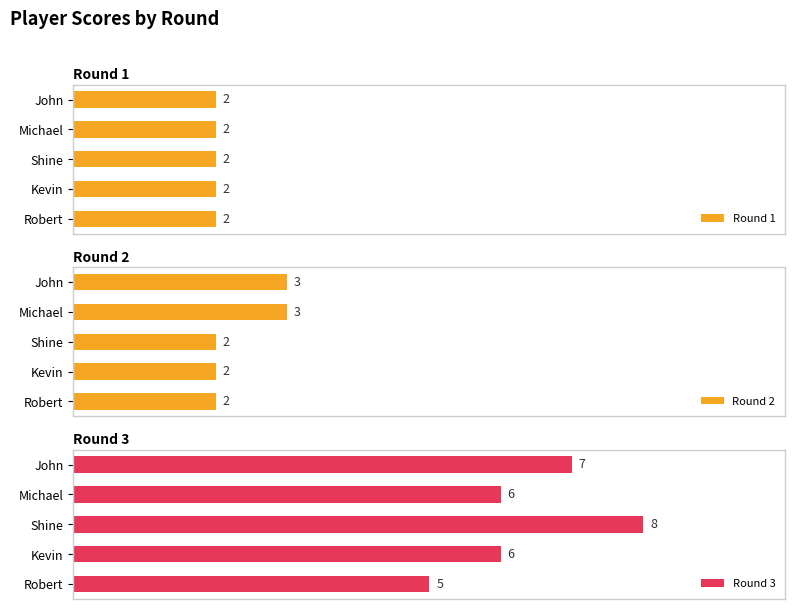

How many bars are there in total?

15